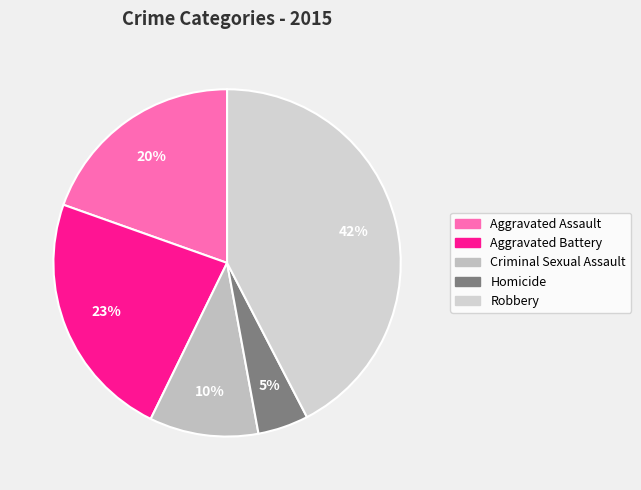

To the nearest percent, what is the difference between the Homicide and Aggravated Assault slice percentages?

15%